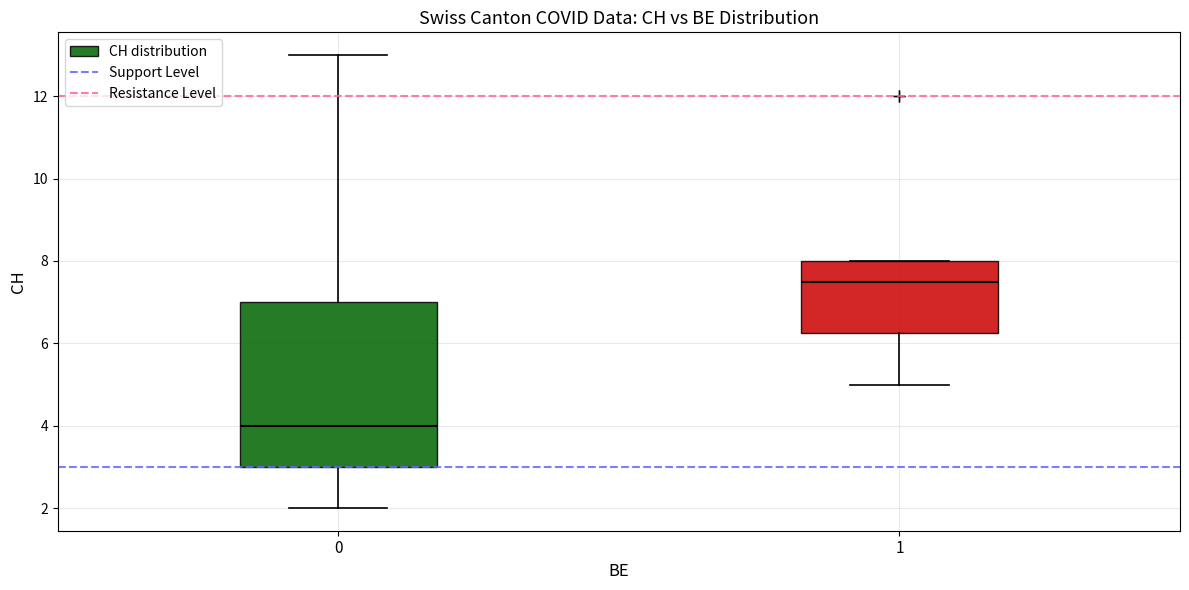

Which box's median line is the highest?

1